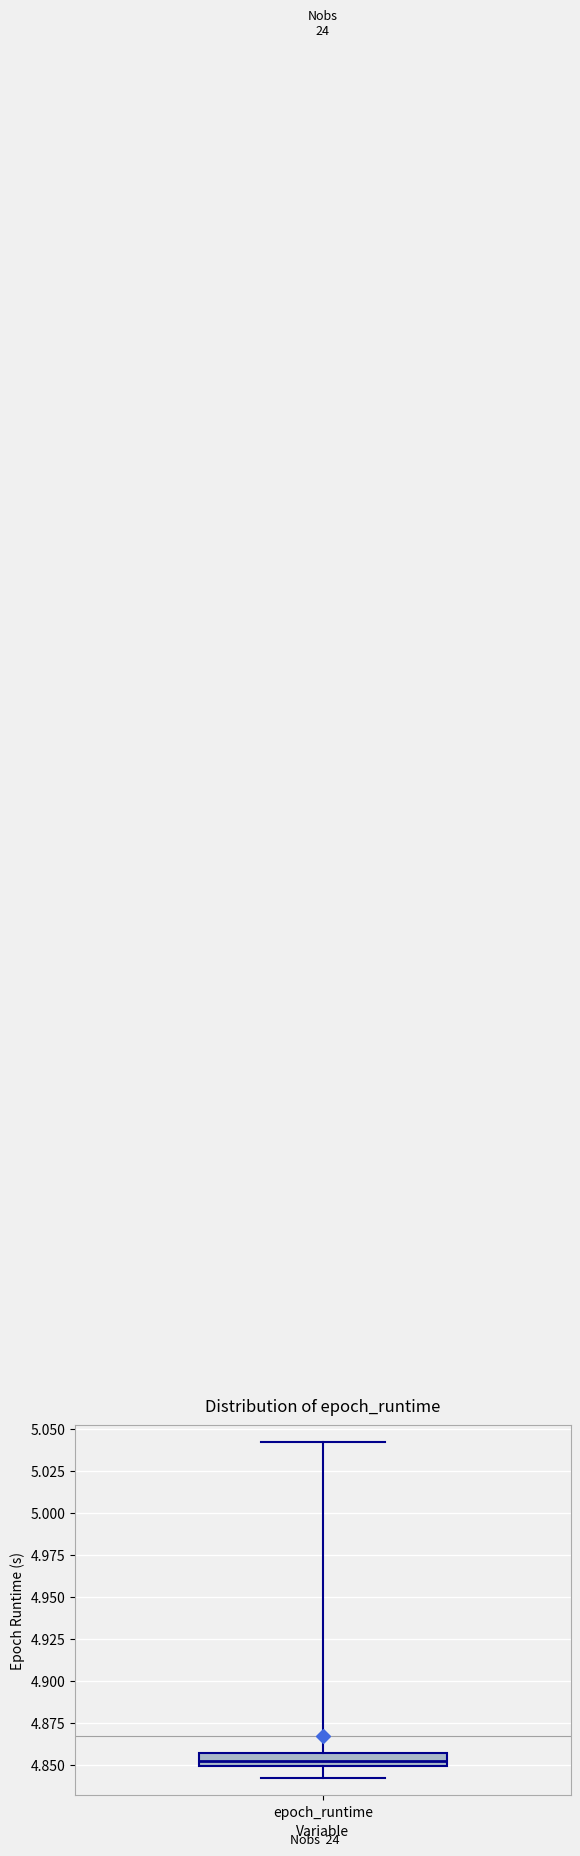

Where is the upper edge of the box for epoch_runtime on the y-axis? The values are not printed on the chart, so give them approximately, as read against the axis.

4.855